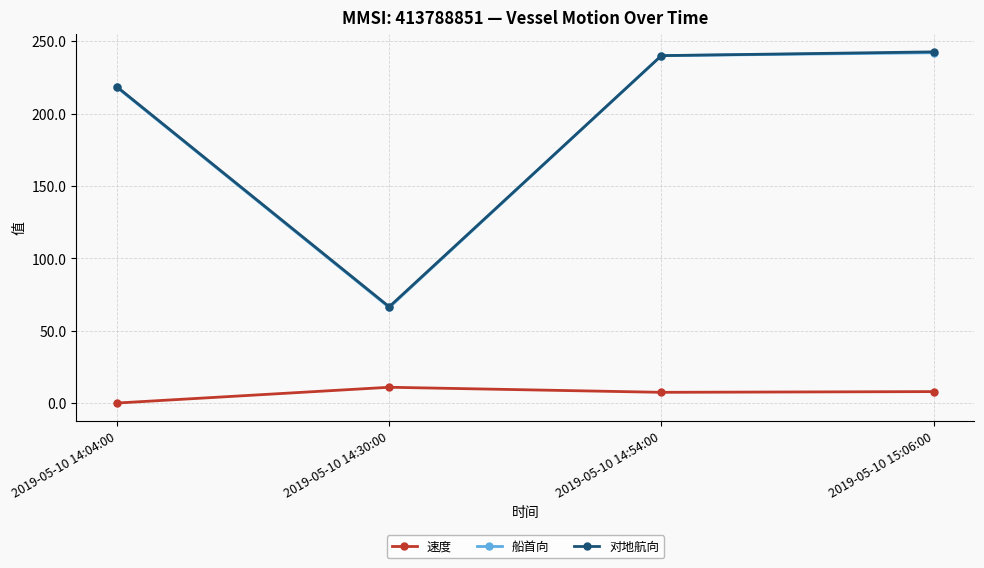

At how many categories does at least one series exceed 102?

3